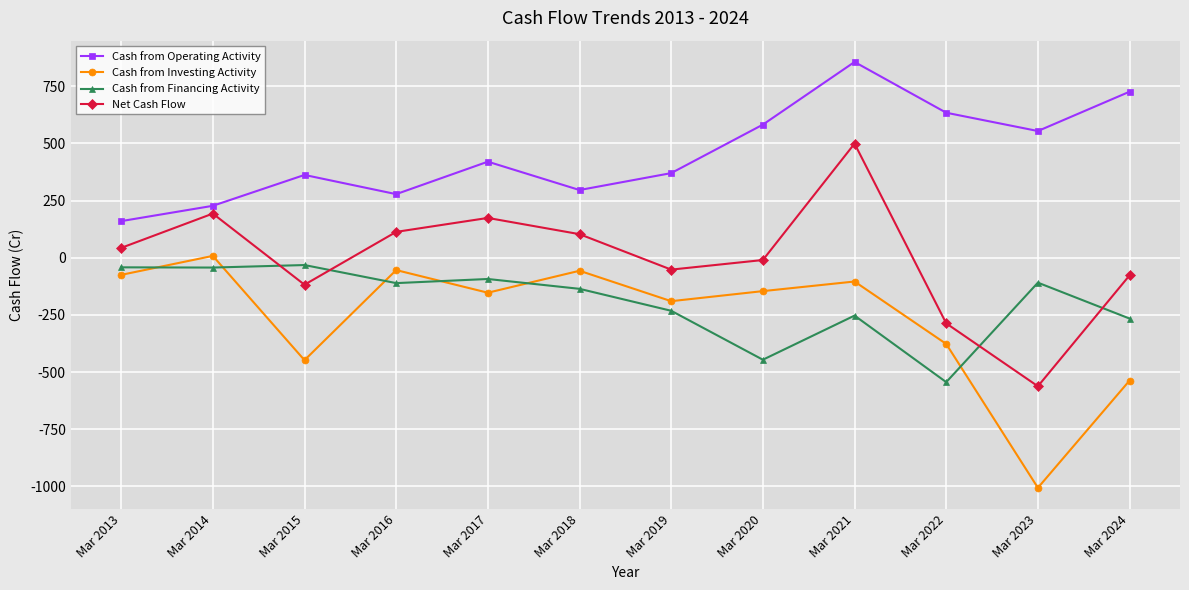

What value does the Cash from Financing Activity series have at Mar 2018?

-136